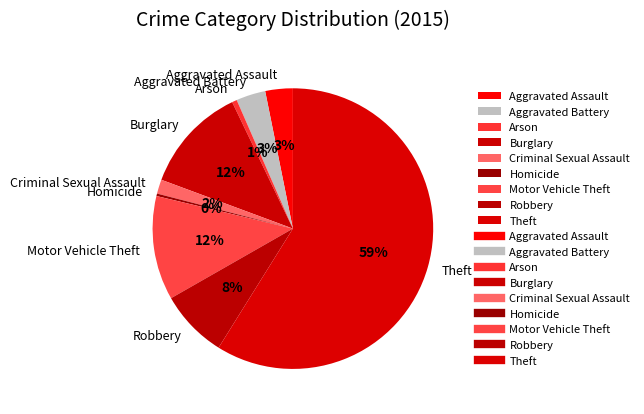

Combined, do Arson and Aggravated Assault account for over 50%?

No